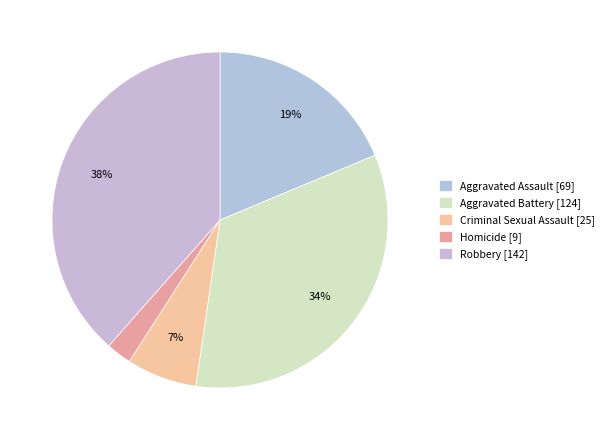

True or false: Robbery accounts for 48% of the total.

False